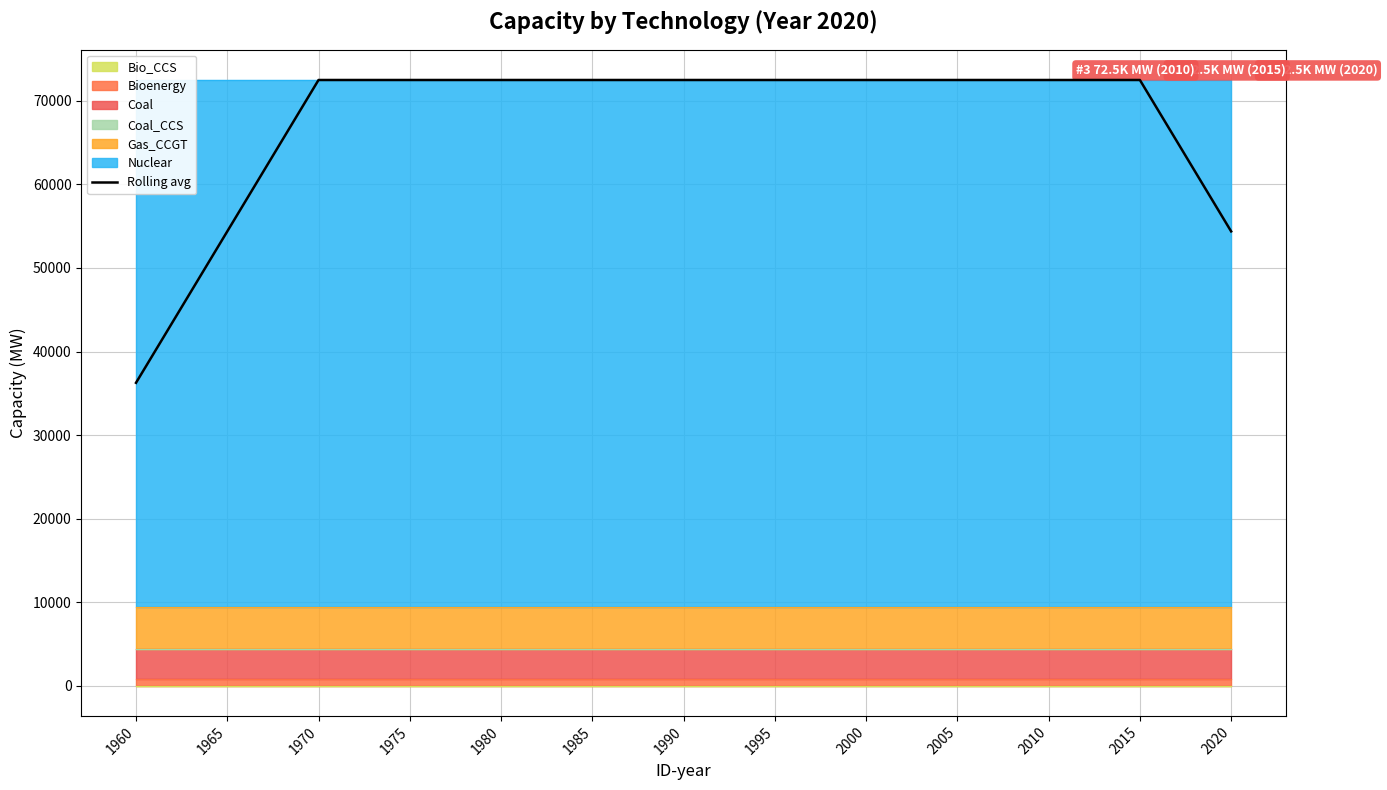

True or false: the data has more than 0 interior local peaks.

False